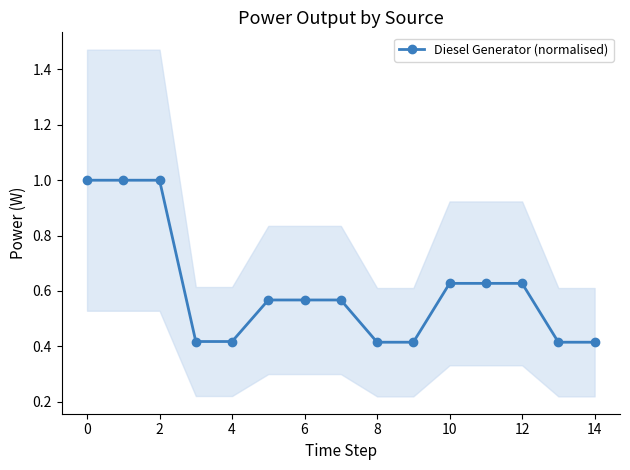

What is the highest value of the Diesel Generator (normalised) series?

1.0